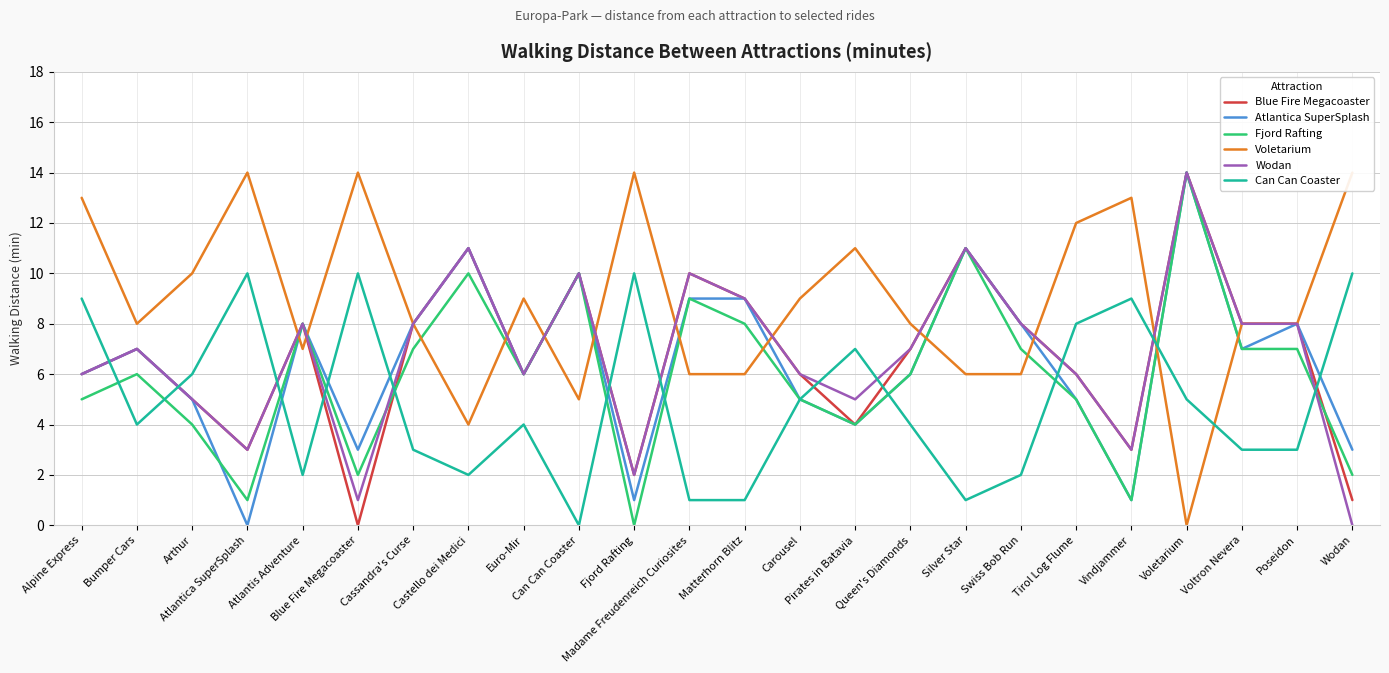

What are all the series names shown in the legend?

Blue Fire Megacoaster, Atlantica SuperSplash, Fjord Rafting, Voletarium, Wodan, Can Can Coaster